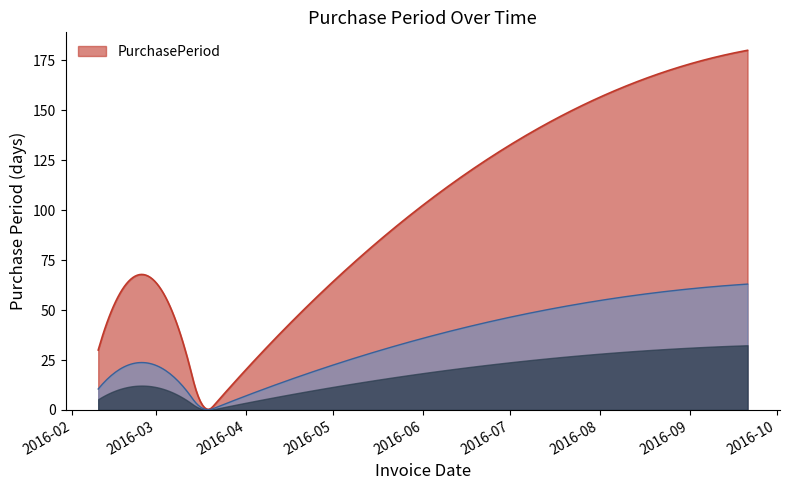

What is the highest value of the PurchasePeriod series?

180.0